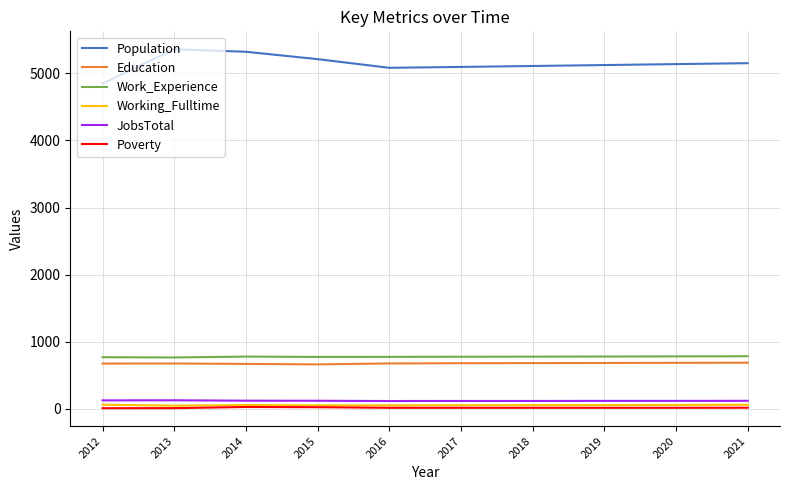

How many categories are shown in the chart?

10